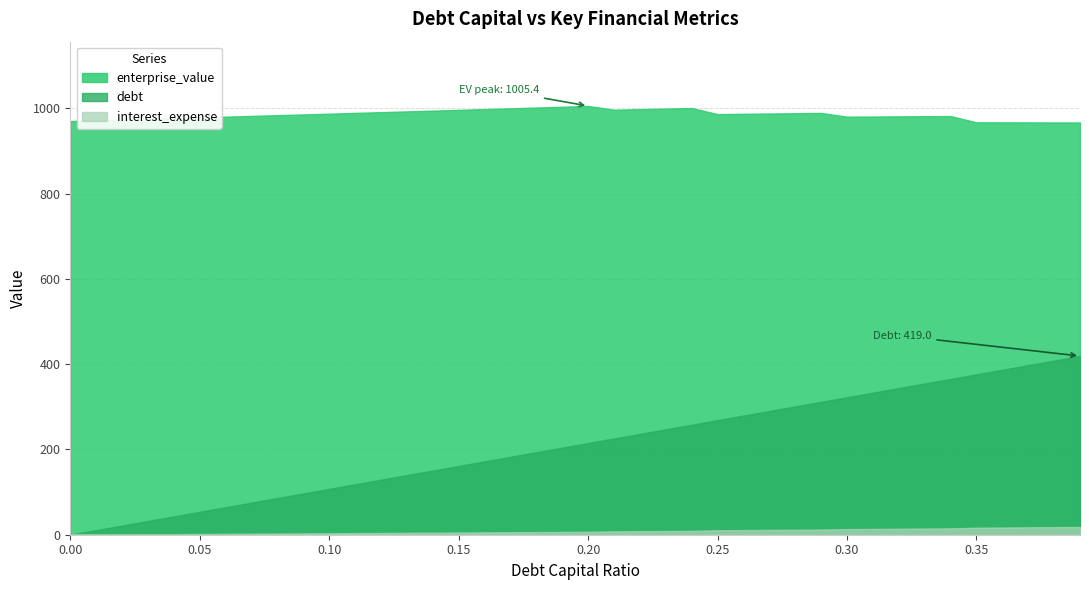

Which series has the widest spread of values?

debt